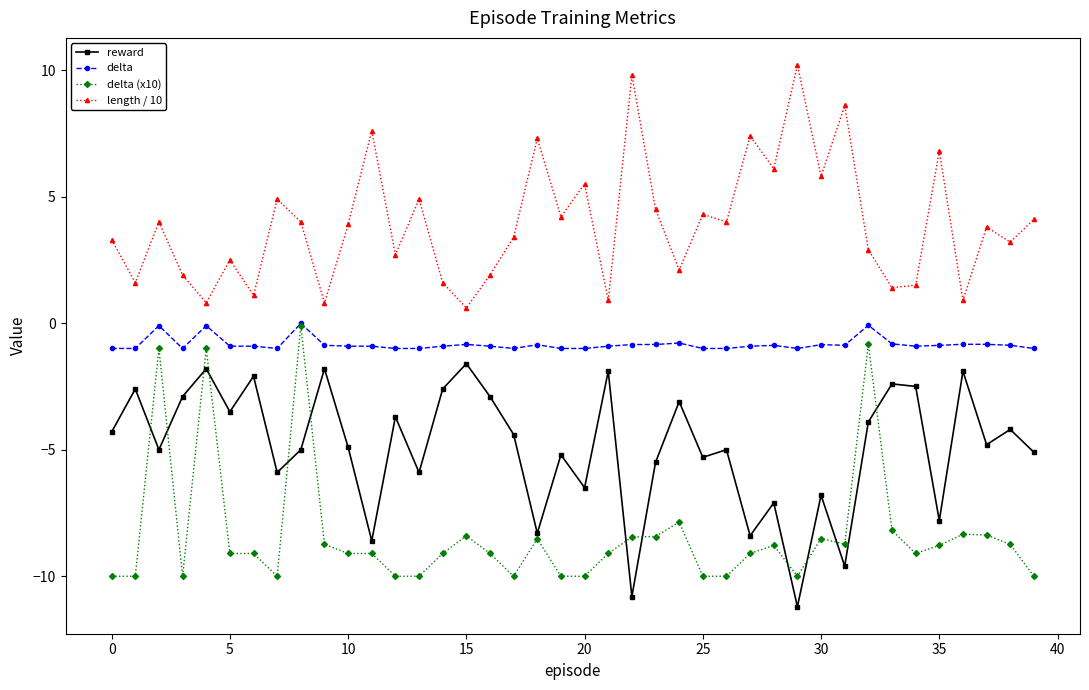

List the series in order of their overall mean, highest first.

length / 10, delta, reward, delta (x10)